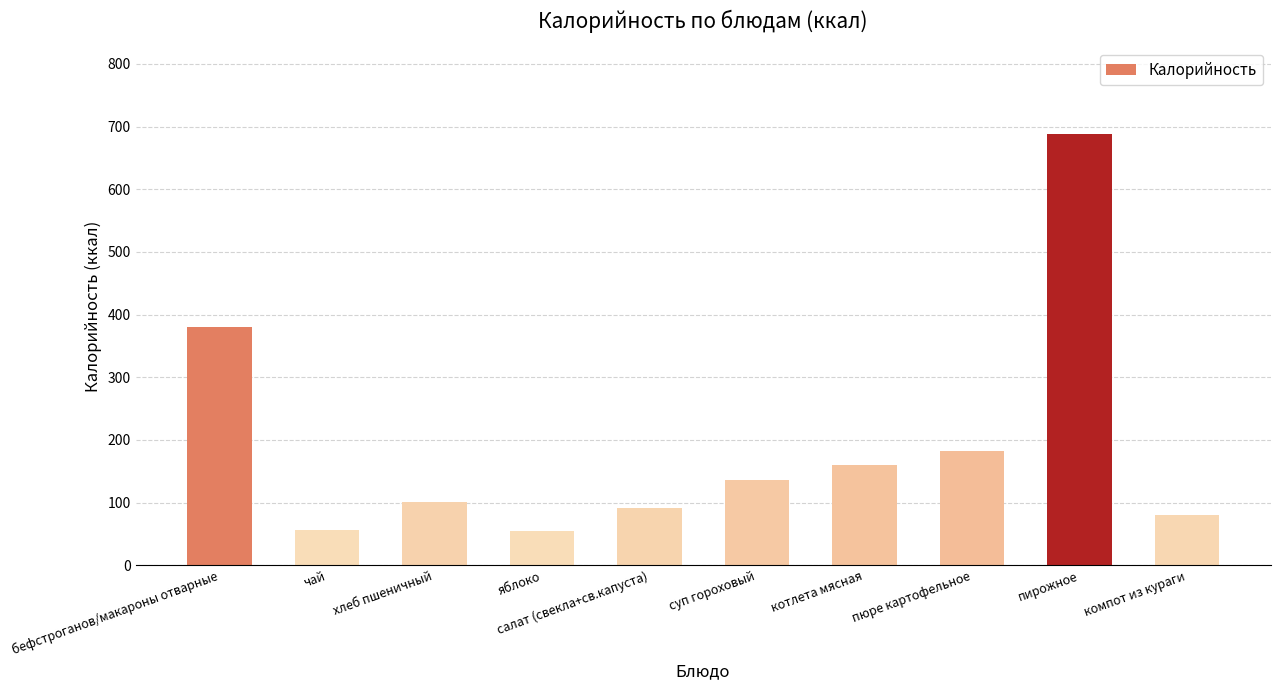

What is the difference between the maximum and second lowest values?

632.1